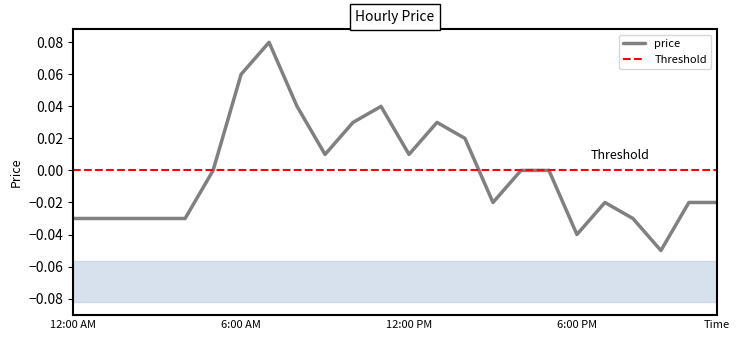

Rank the categories by value from highest to lowest.

7, 6, 8, 11, 10, 13, 14, 9, 12, 5, 16, 17, 15, 19, 22, 23, 0, 1, 2, 3, 4, 20, 18, 21